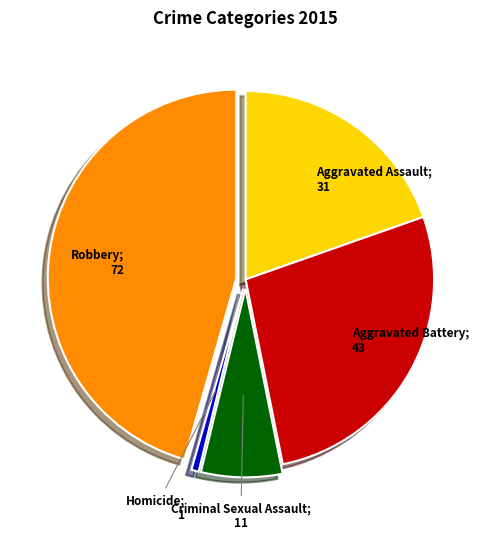

Is there any slice that represents more than half of the pie?

No